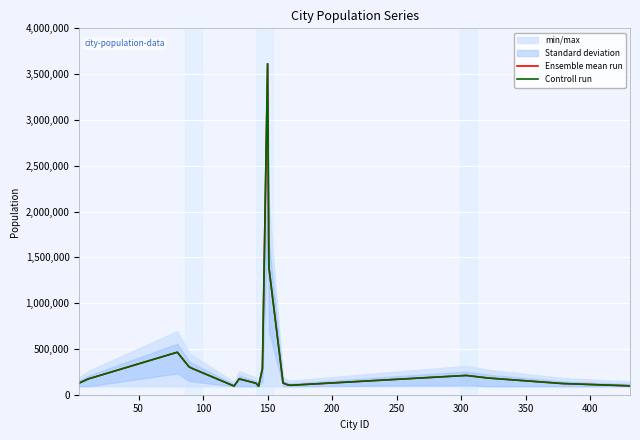

Which series has the largest range (max minus min)?

Ensemble mean run